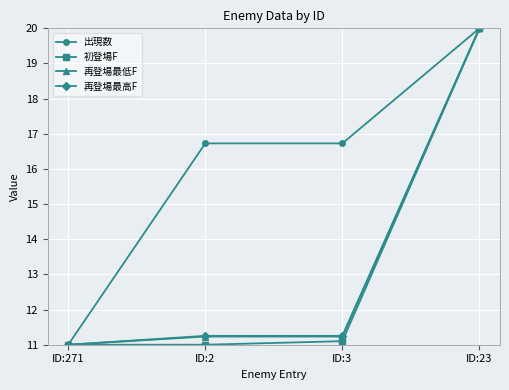

What is the sum of all 再登場最低F values?

53.5